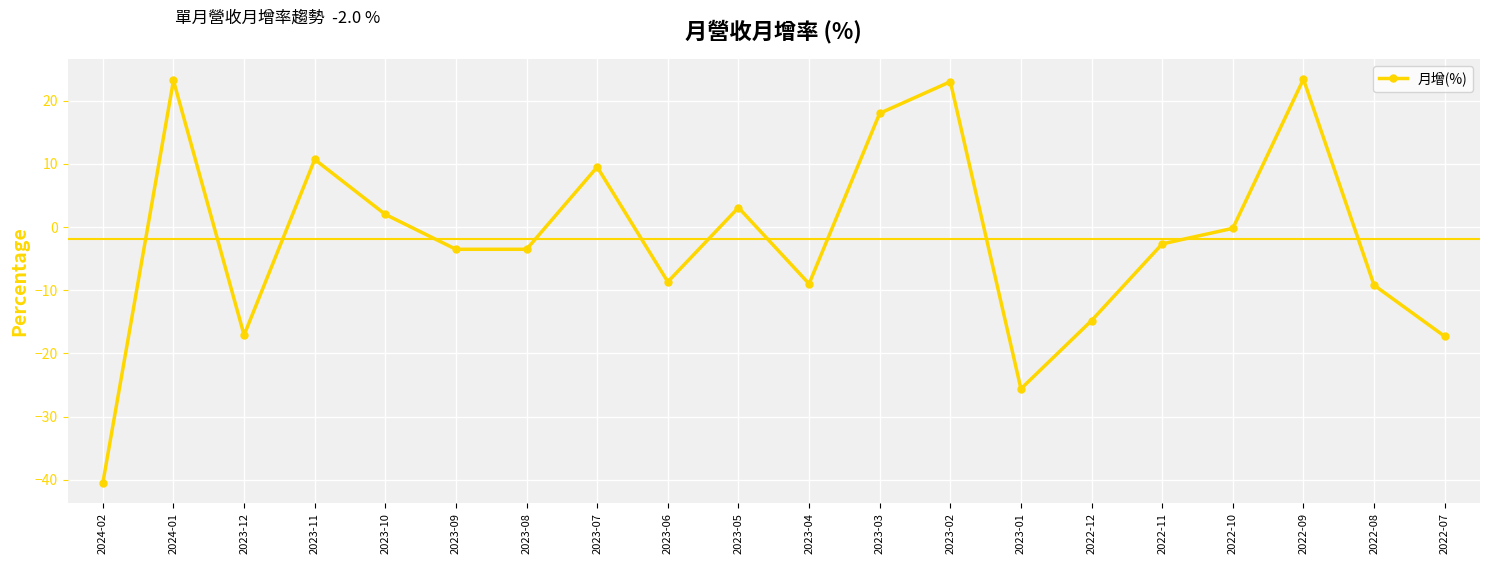

What is the minimum value shown in the chart?

-40.5